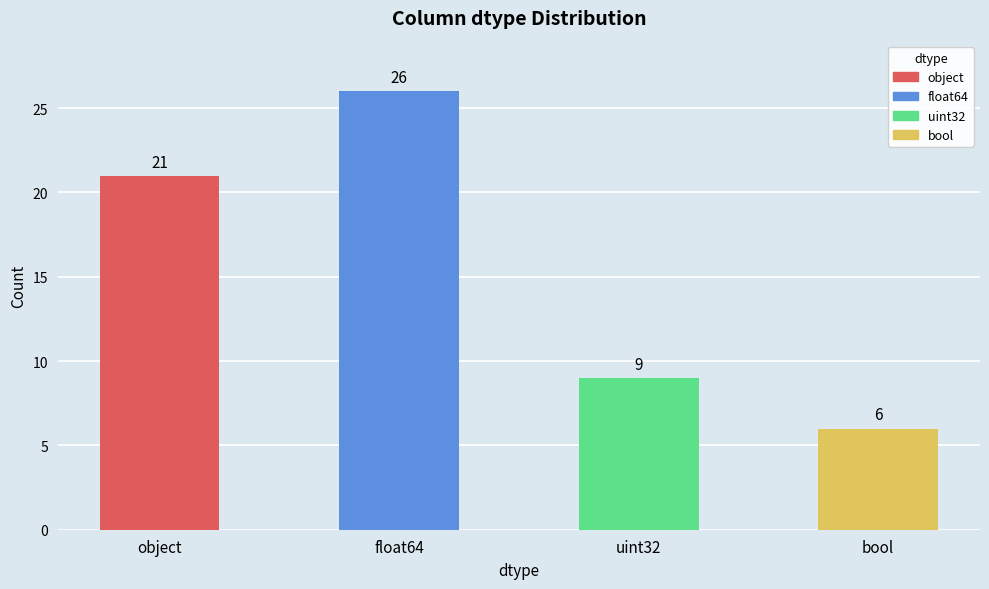

What is the approximate value at float64, to the nearest 10?

30